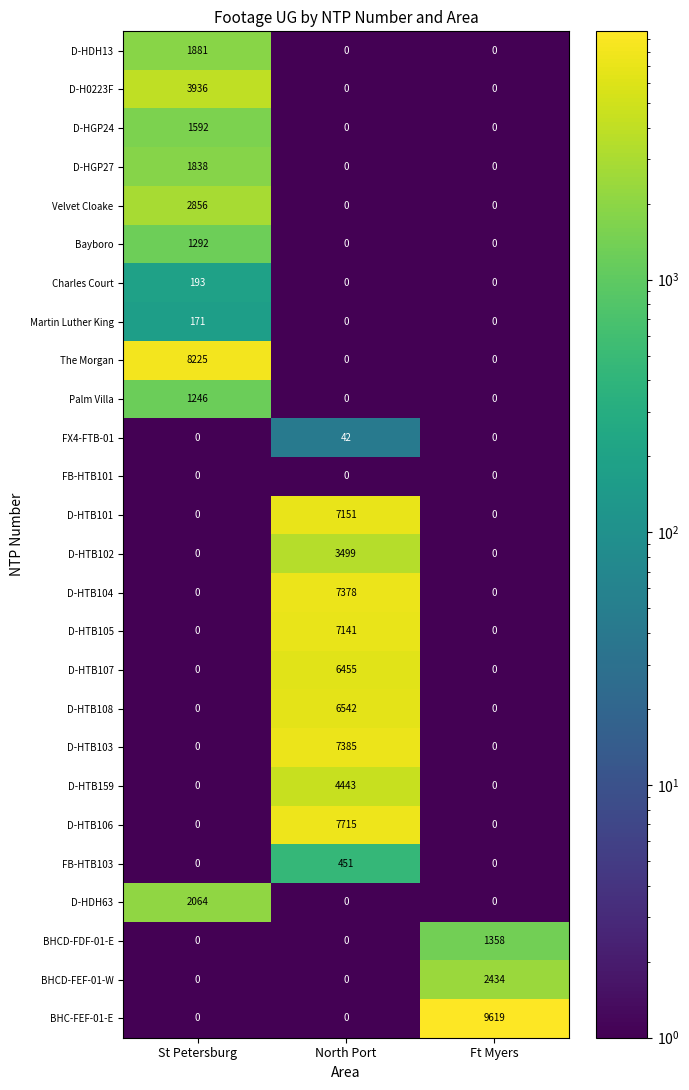

What is the highest value of the FX4-FTB-01 series?

42